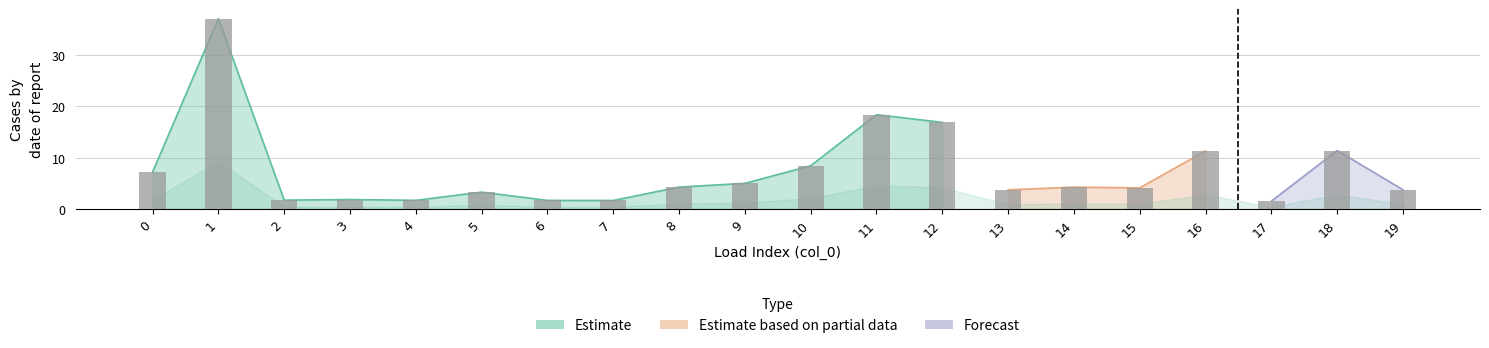

Reading left to right, extract all data points from this chart.

0=7.2	1=37.1	2=1.7	3=1.8	4=1.7	5=3.3	6=1.7	7=1.7	8=4.3	9=5.0	10=8.4	11=18.4	12=16.9	13=3.7	14=4.3	15=4.1	16=11.3	17=1.5	18=11.4	19=3.7